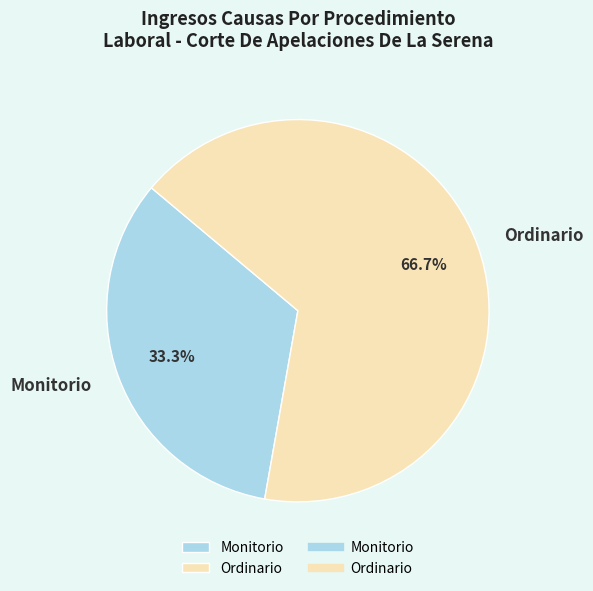

To the nearest percent, what percentage of the pie is Ordinario?

67%